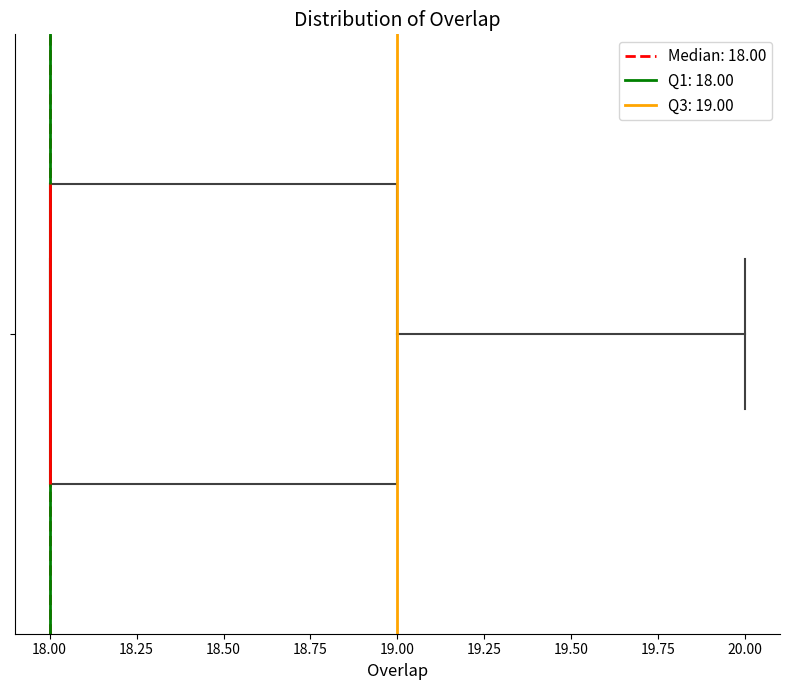

Transcribe this box plot: give where the median line is, the range the box spans, and where the two whiskers end, as read against the x-axis. The values are not printed on the chart, so give them approximately, as read against the axis.

median 18 (drawn on the box's left edge), box 18 to 19, whiskers 18 to 20